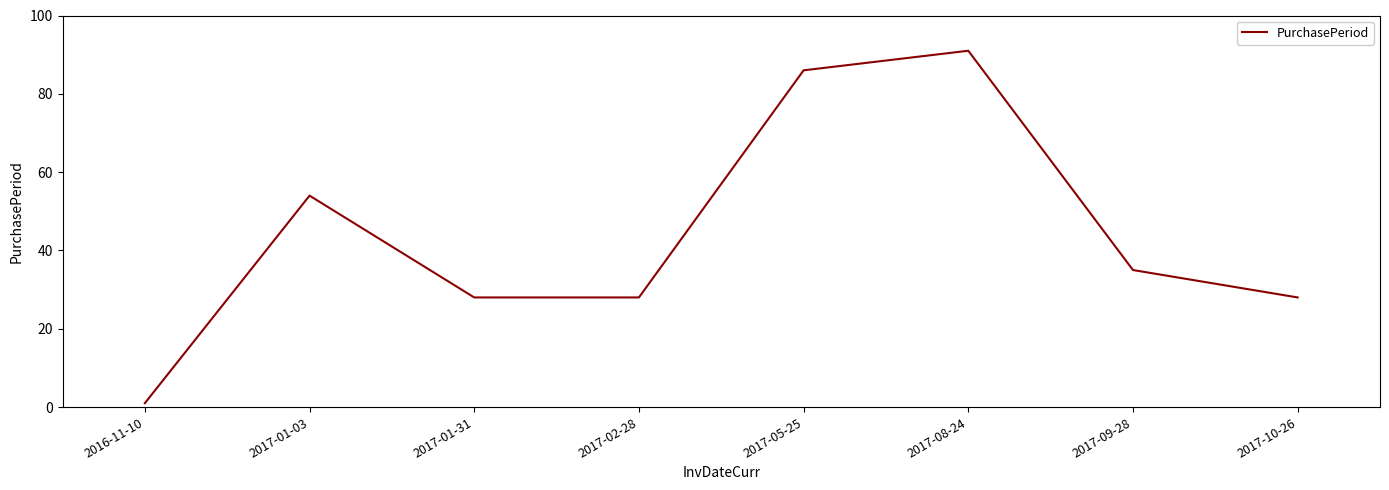

At which label does the data first exceed 35?

2017-01-03